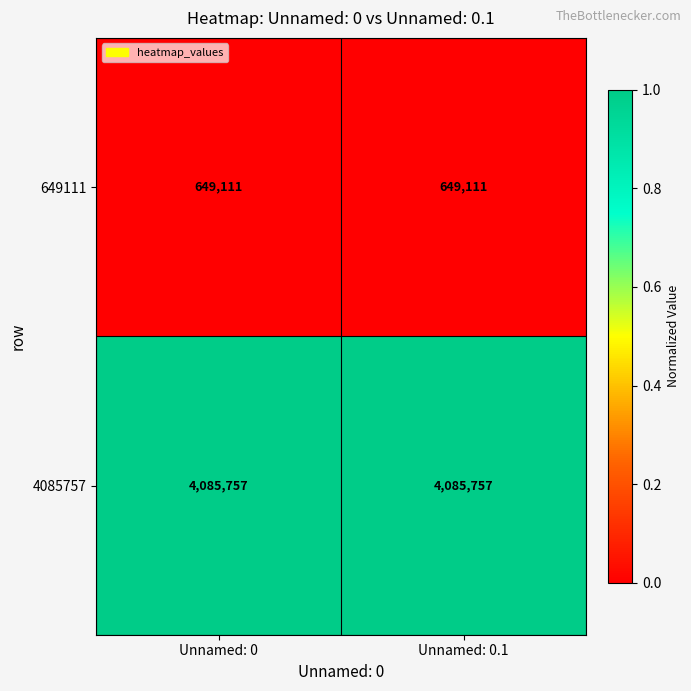

Reading right to left, extract all data points from this chart.

649111: 649111	649111
4085757: 4085757	4085757